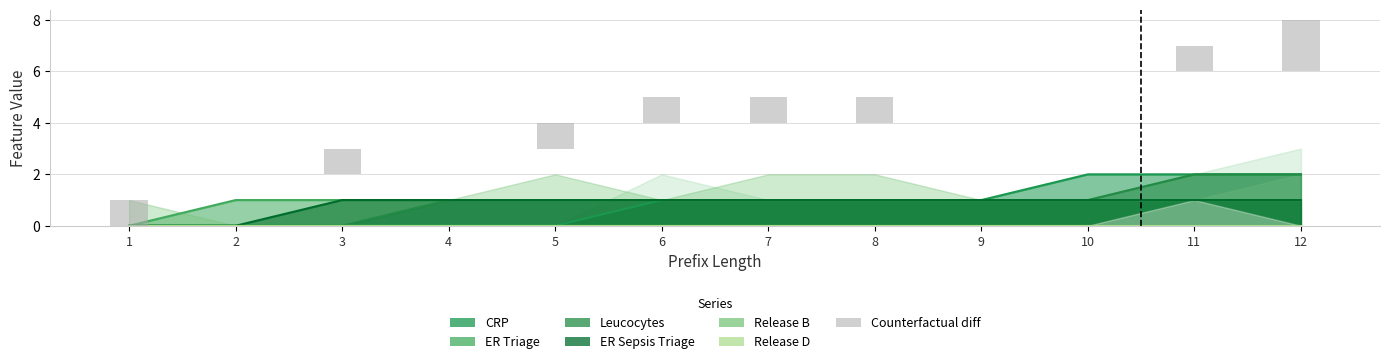

What is the difference between the maximum and minimum values in the CRP series?

2